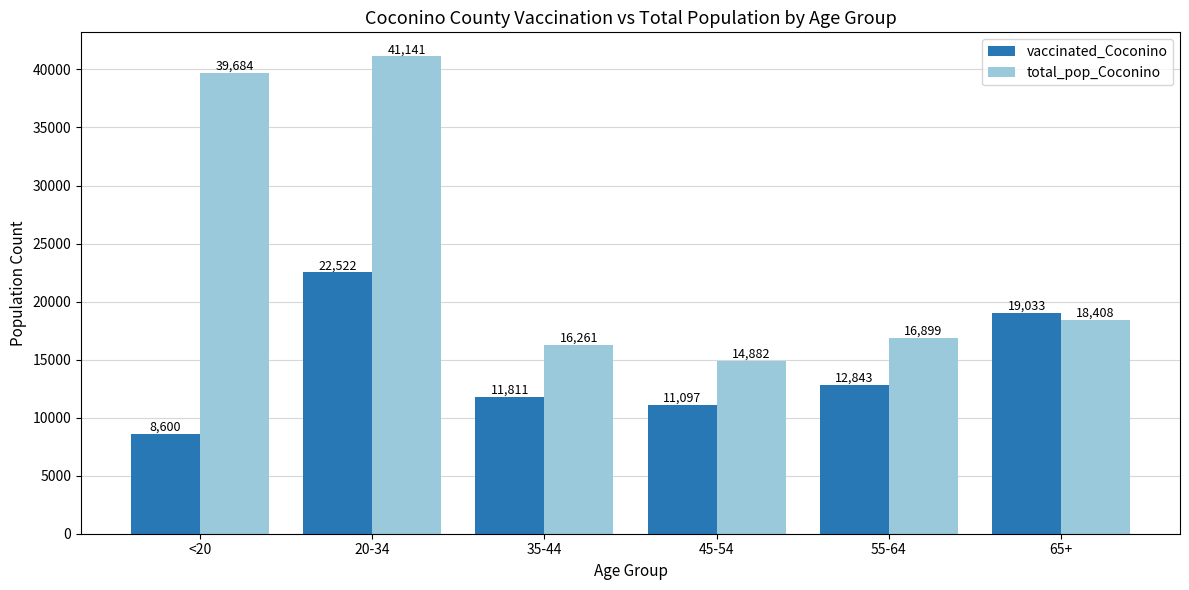

What is the sum of the total_pop_Coconino values at 20-34 and 65+?

59549